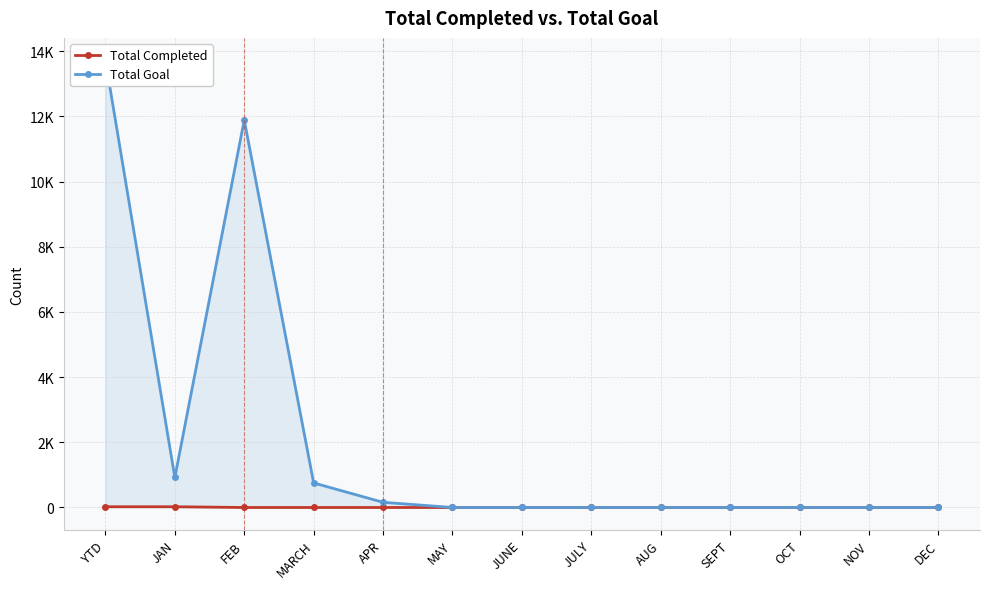

Which category has the highest value in the Total Completed series?

YTD